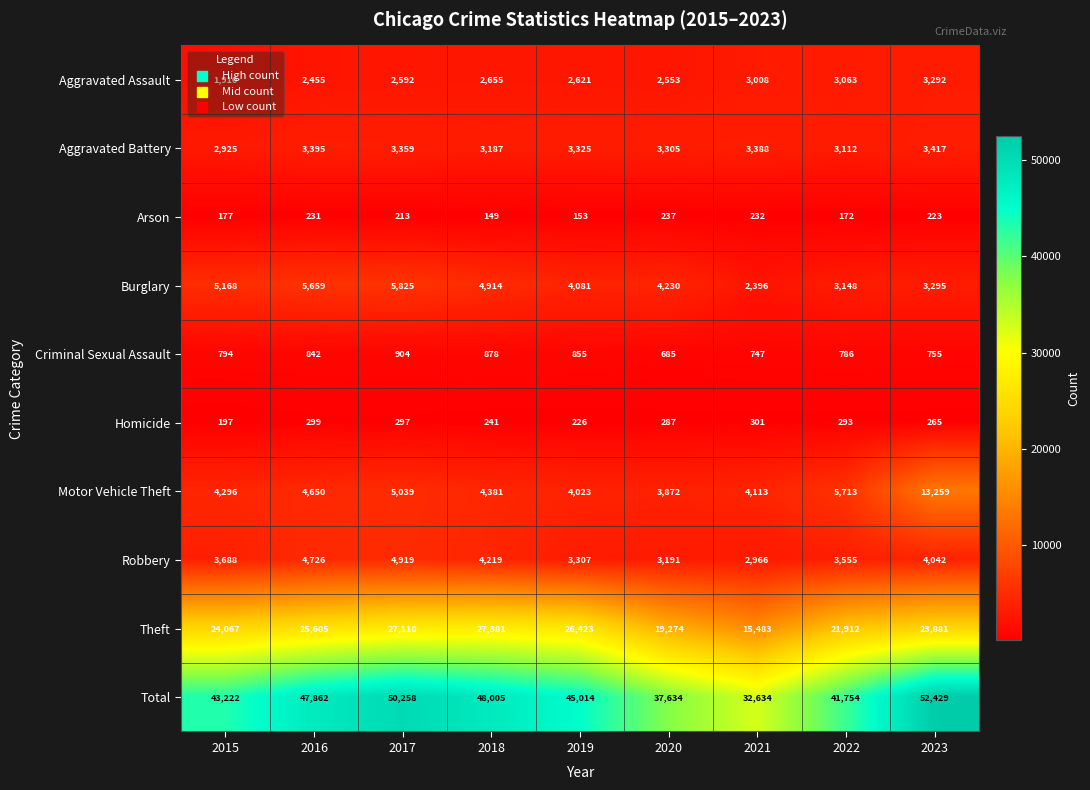

Rank the series by their maximum value, from highest to lowest.

Total, Theft, Motor Vehicle Theft, Burglary, Robbery, Aggravated Battery, Aggravated Assault, Criminal Sexual Assault, Homicide, Arson